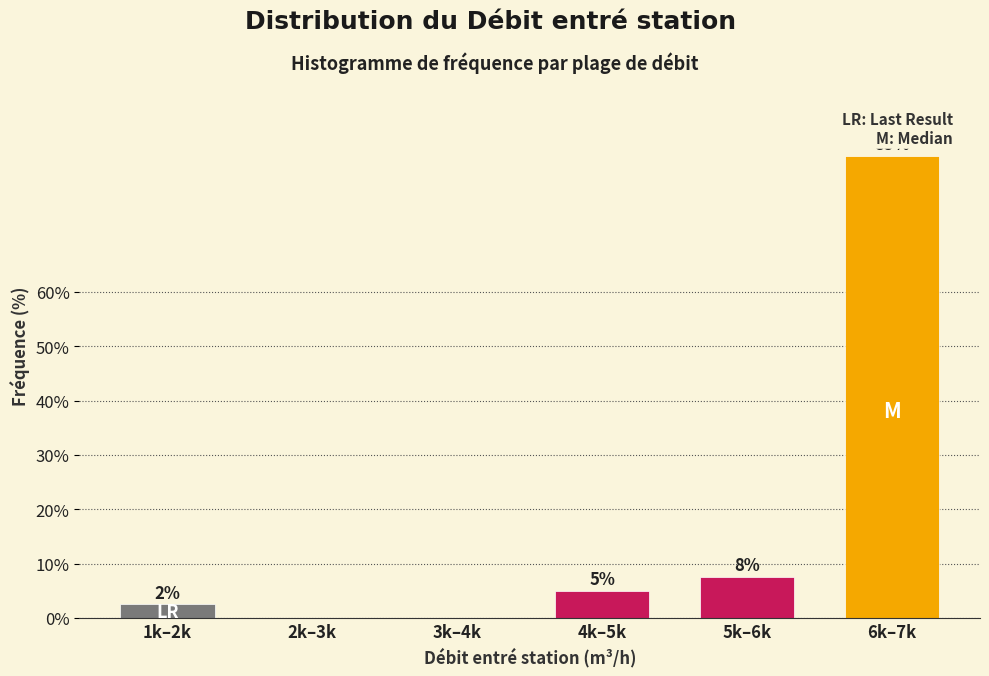

Which label corresponds to the largest value in the chart?

6k–7k